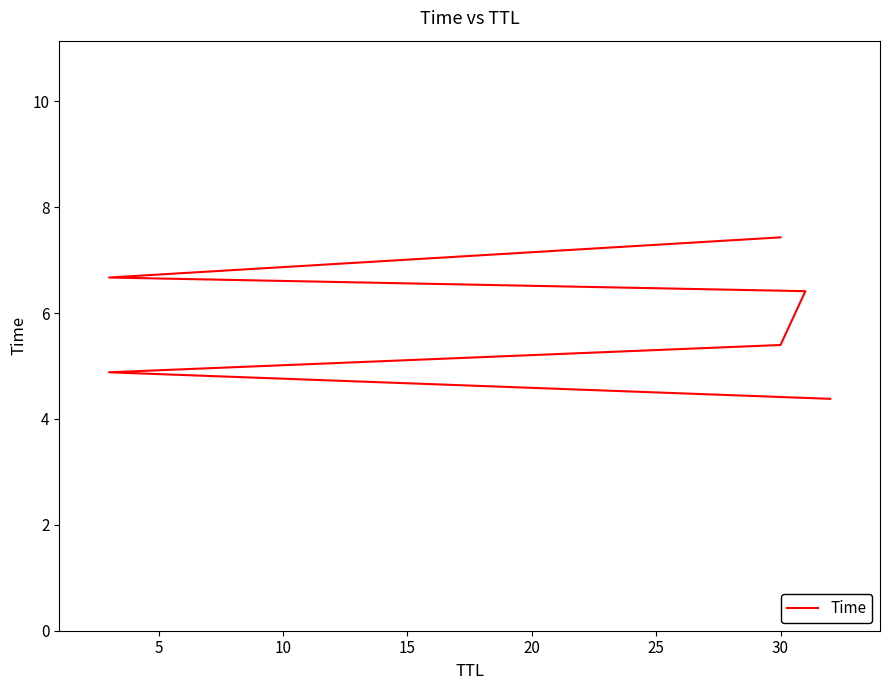

What is the approximate value at 30?

5.4